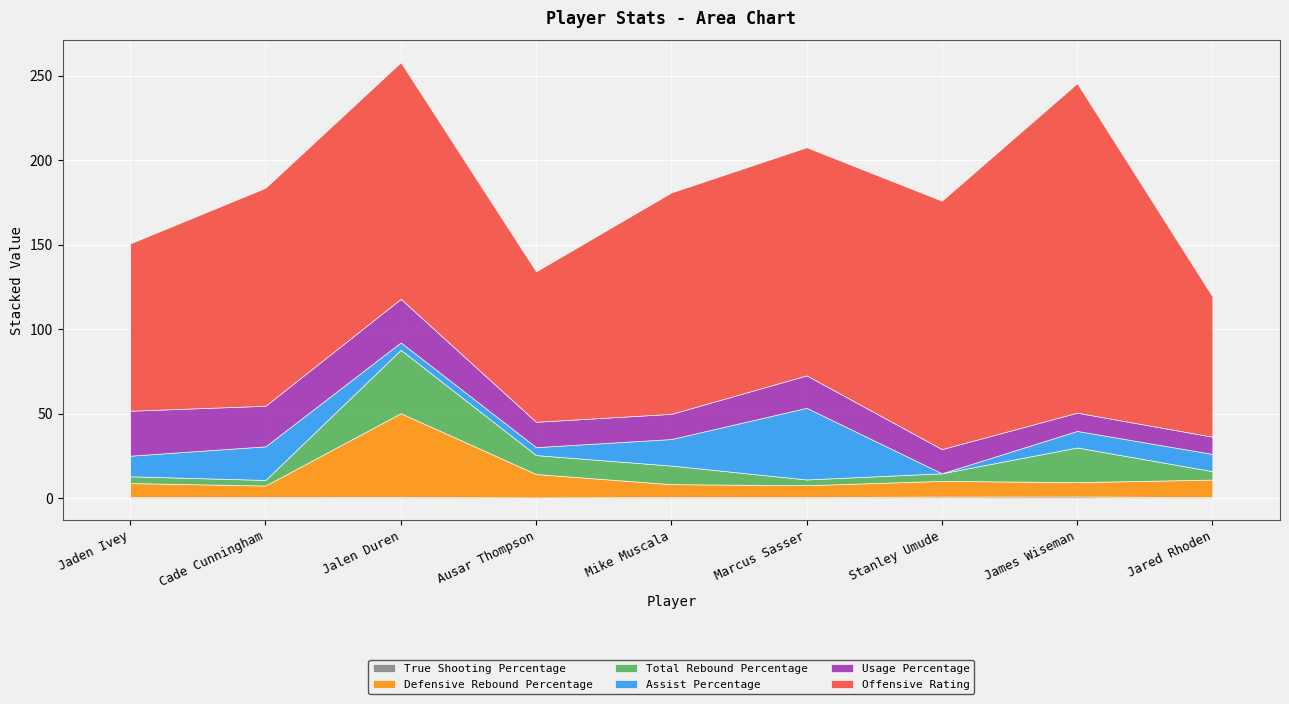

What is the label of the 1st point from the right?

Jared Rhoden